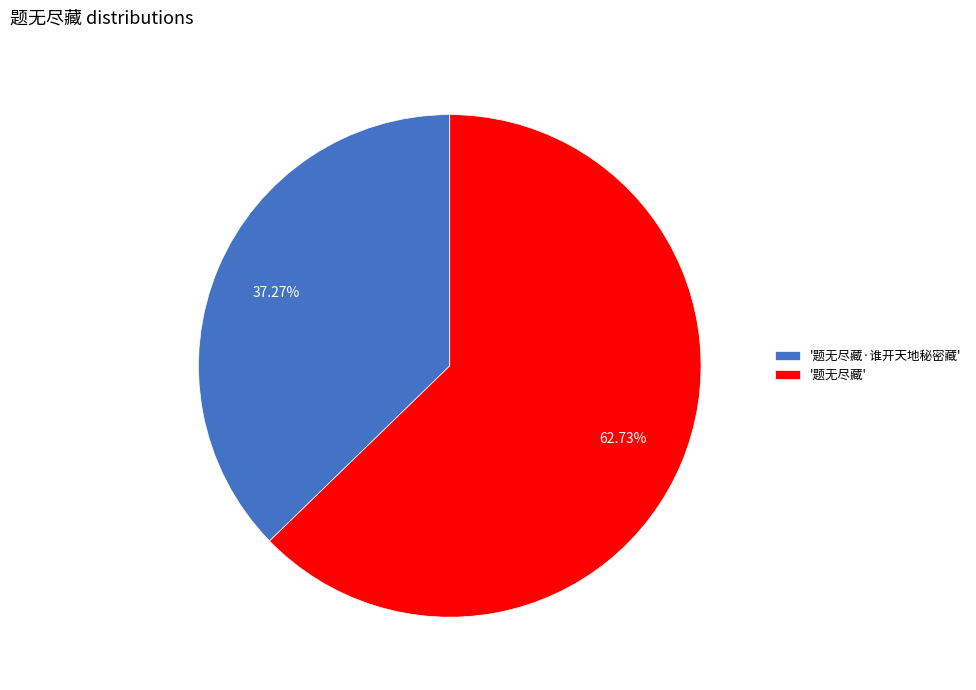

Which category accounts for the majority?

'题无尽藏'